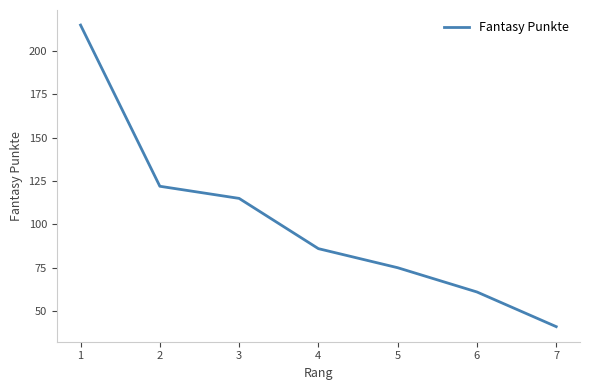

What is the sum of the values at 1 and 4?

301